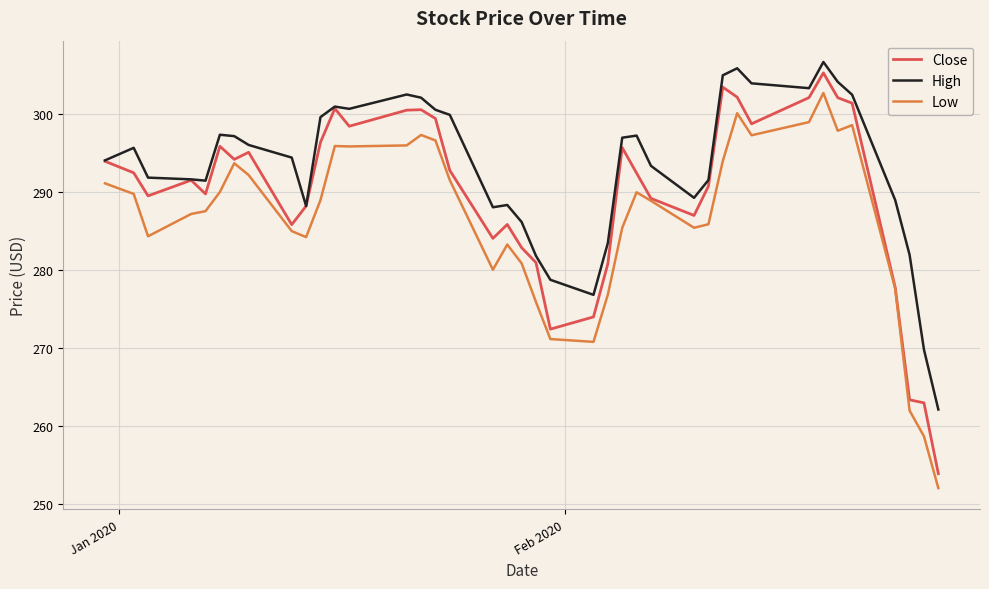

At how many categories does at least one series exceed 303?

6